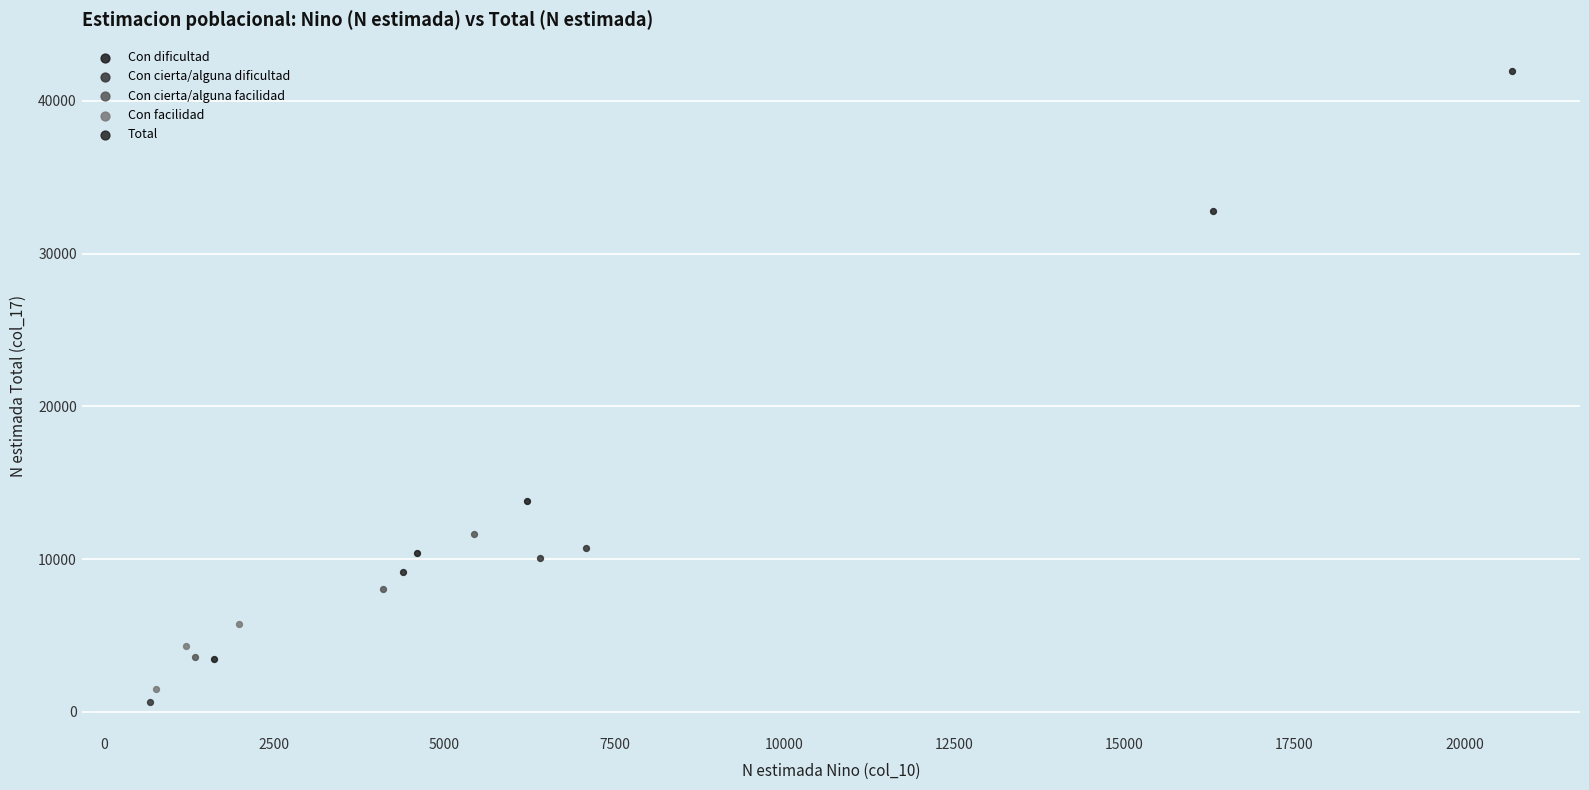

Which series contains the highest Y value?

Total